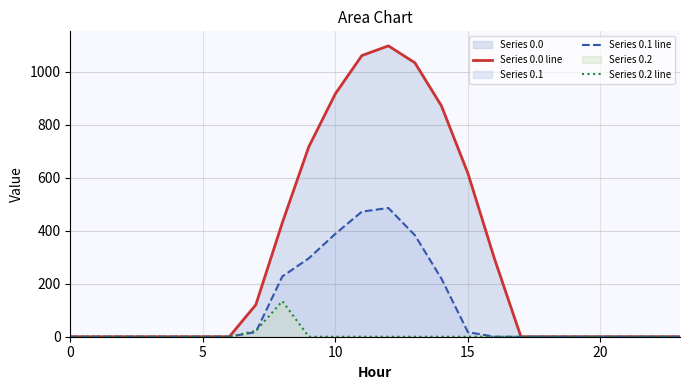

At which label is Series 0.0 line closest to 548?

15